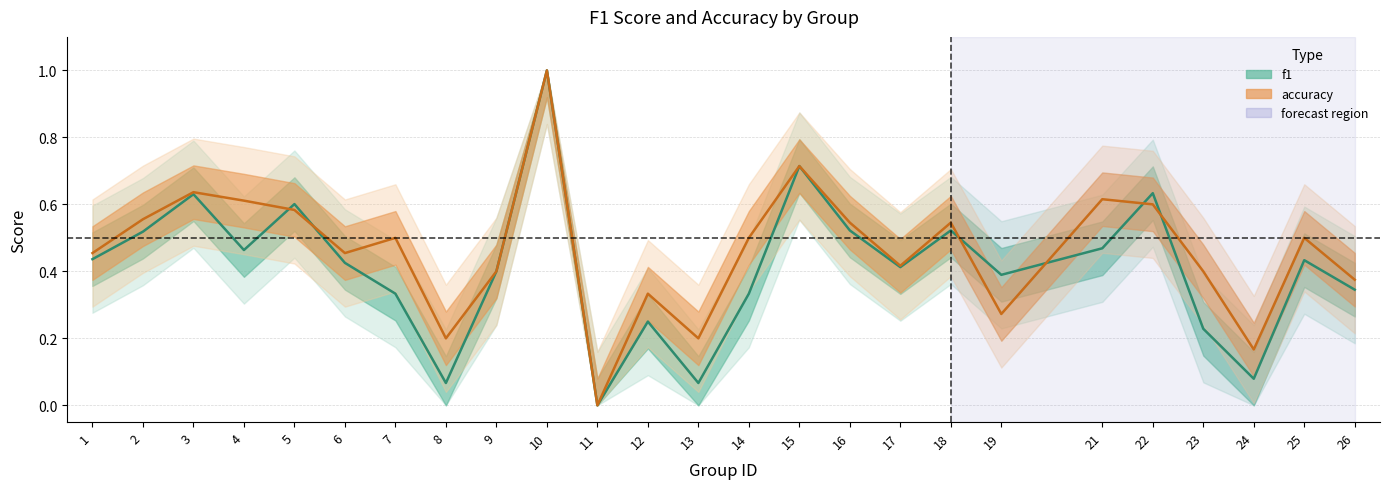

What is the difference between the second highest and second lowest values in the accuracy series?

0.5